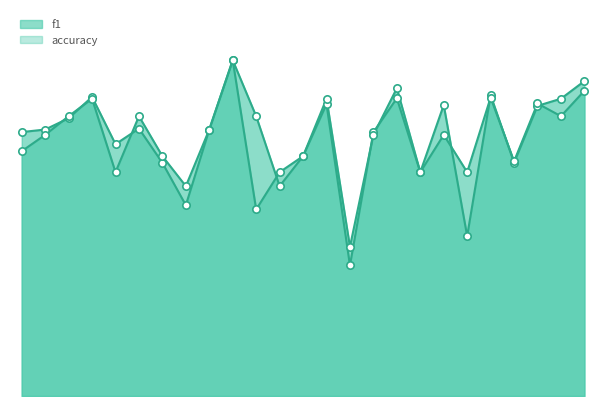

Is the value of accuracy at 6 greater than the value of f1 at 10?

No